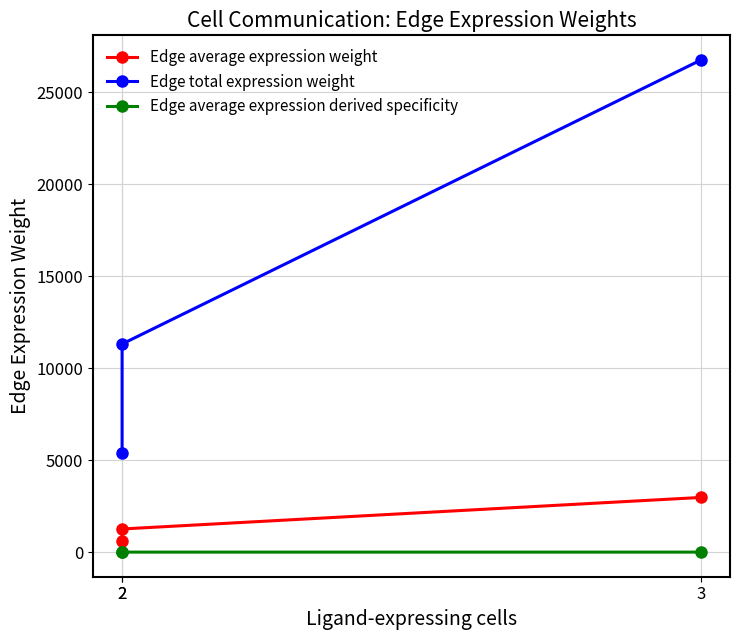

Which category has the highest value in the Edge average expression derived specificity series?

3